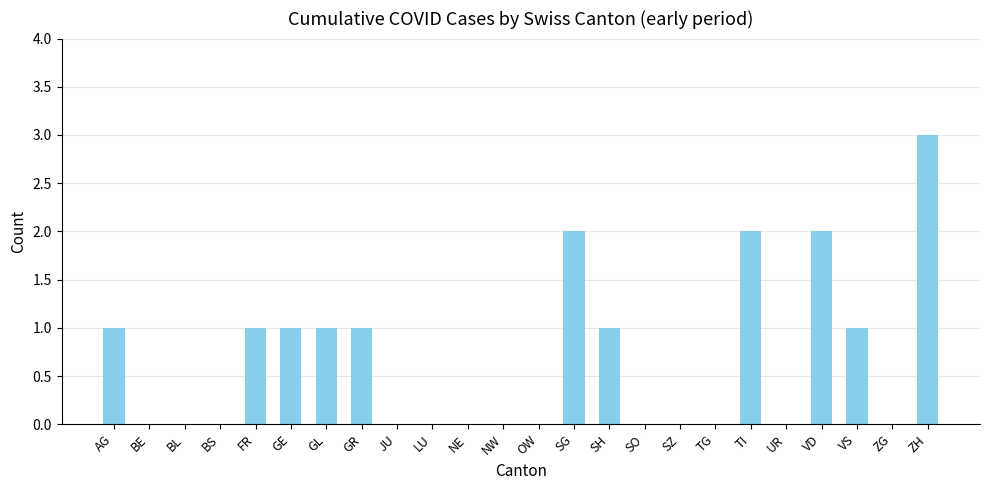

What is the ratio of the value at SH to the value at GE?

1.0